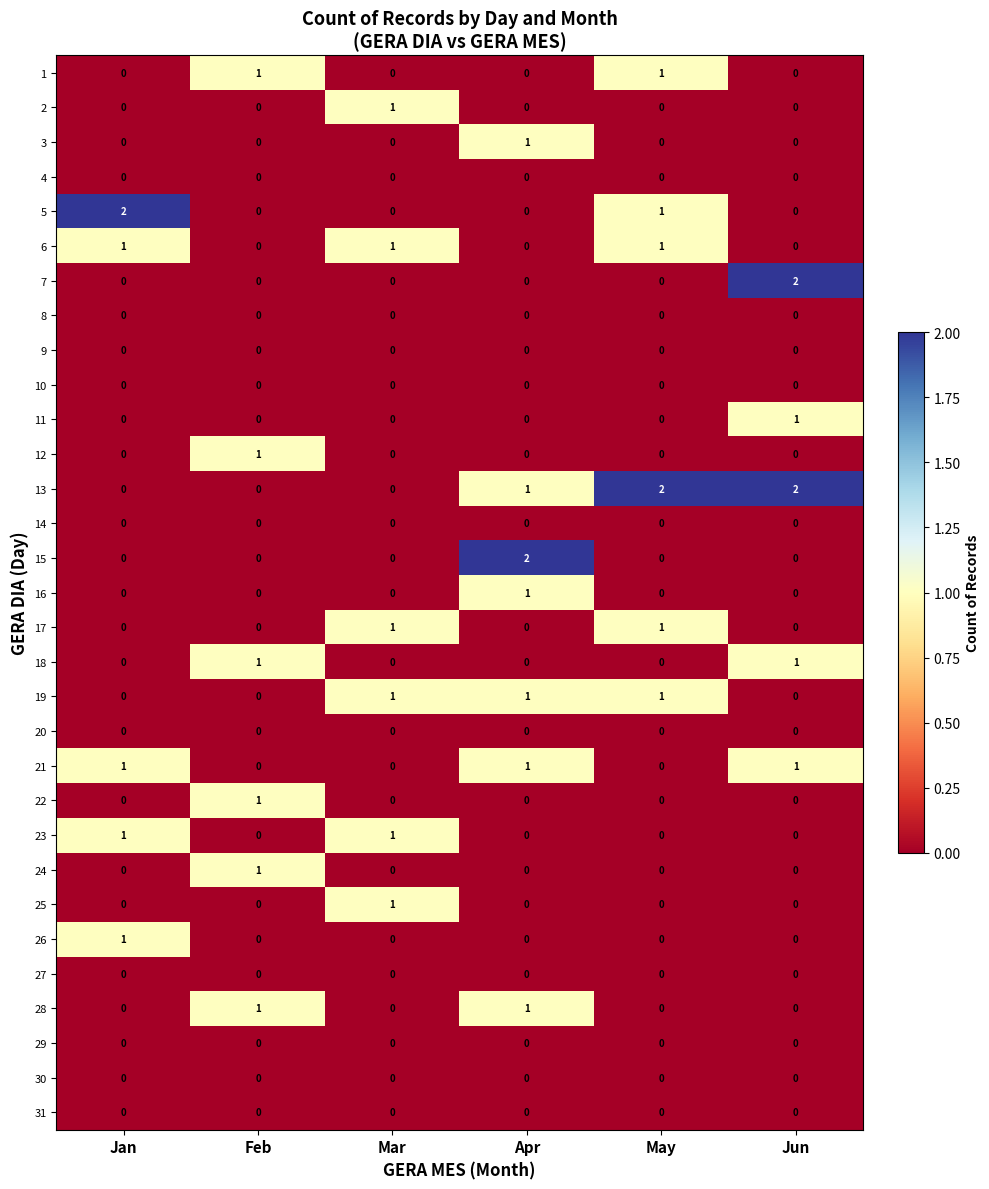

Between Mar and May, which series saw the biggest shift?

13